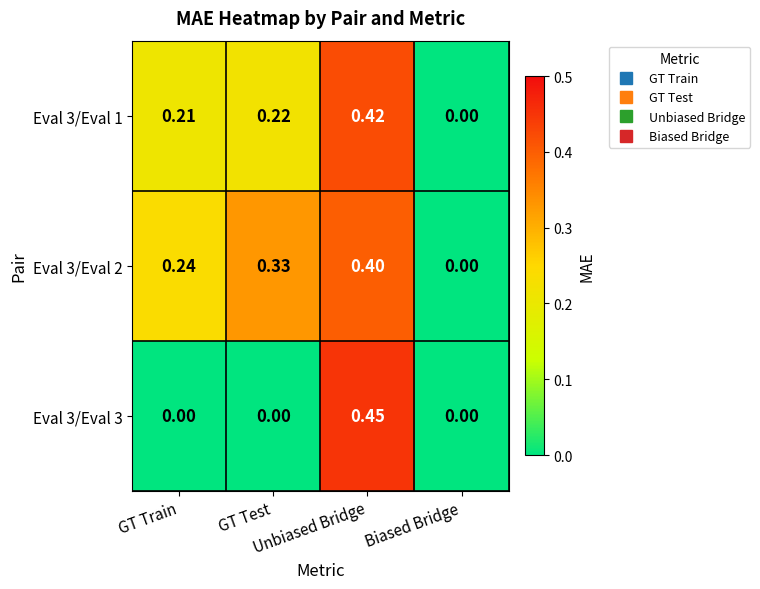

Reading left to right, extract all data points from this chart.

Eval 3/Eval 1: GT Train=0.2	GT Test=0.2	Unbiased Bridge=0.4	Biased Bridge=0.0
Eval 3/Eval 2: GT Train=0.2	GT Test=0.3	Unbiased Bridge=0.4	Biased Bridge=0.0
Eval 3/Eval 3: GT Train=0.0	GT Test=0.0	Unbiased Bridge=0.5	Biased Bridge=0.0